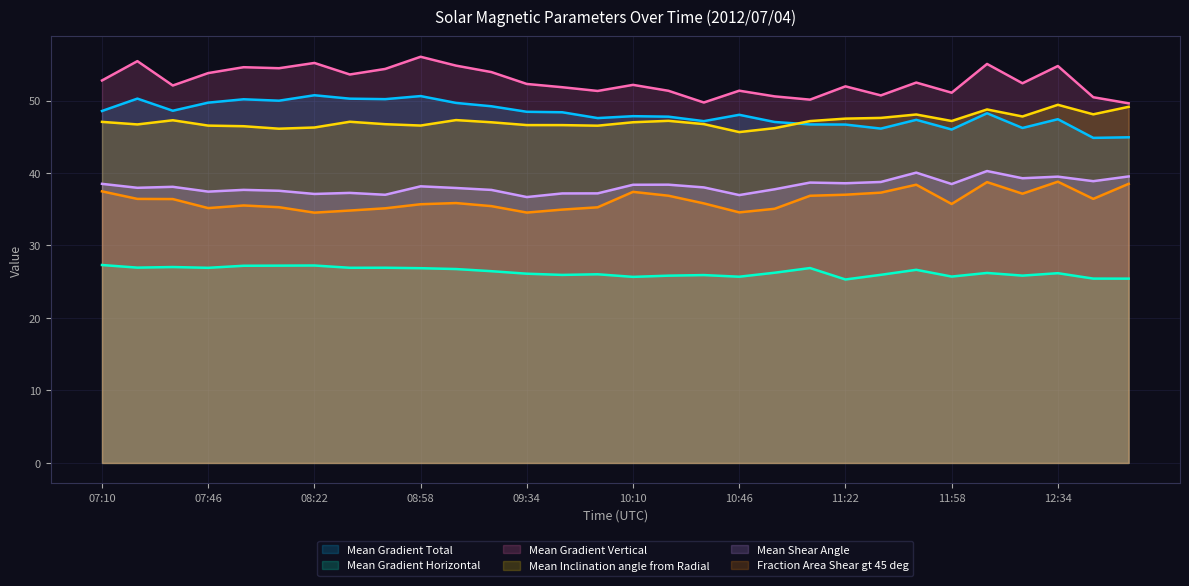

How many lines are shown in the chart?

6